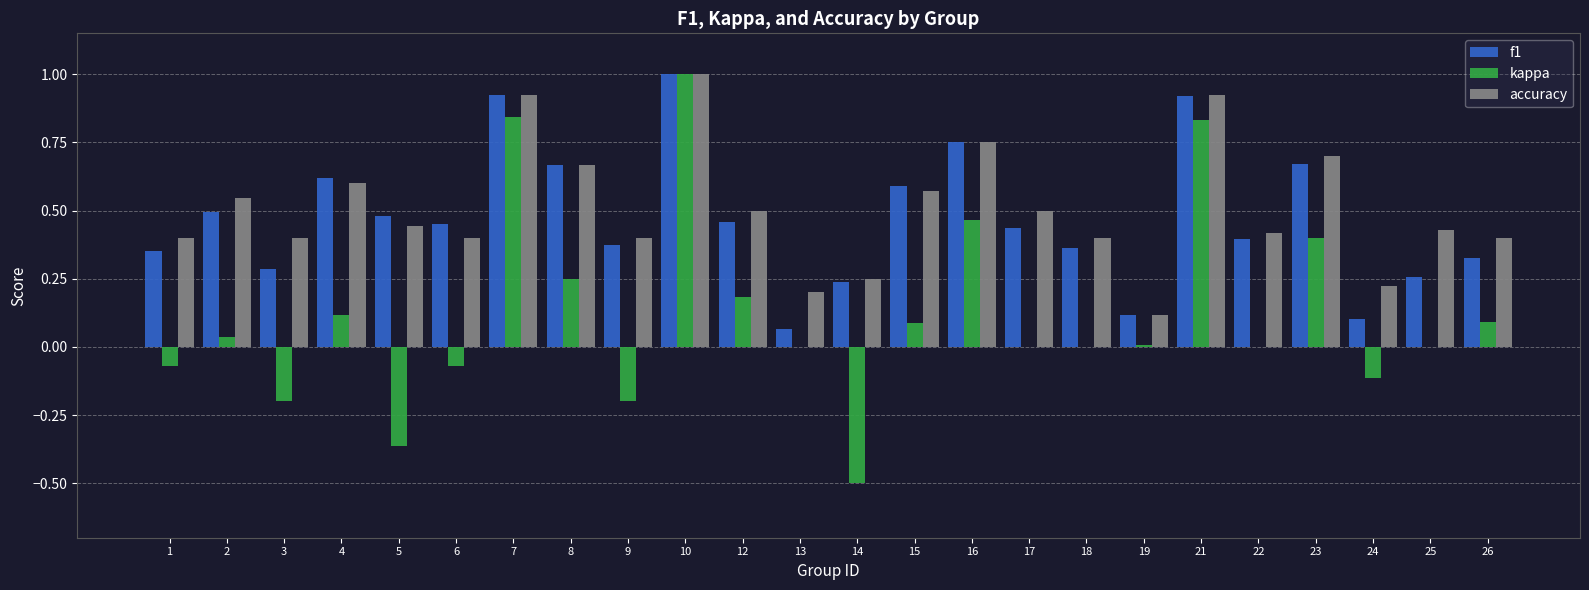

Which category has the highest value in the kappa series?

10